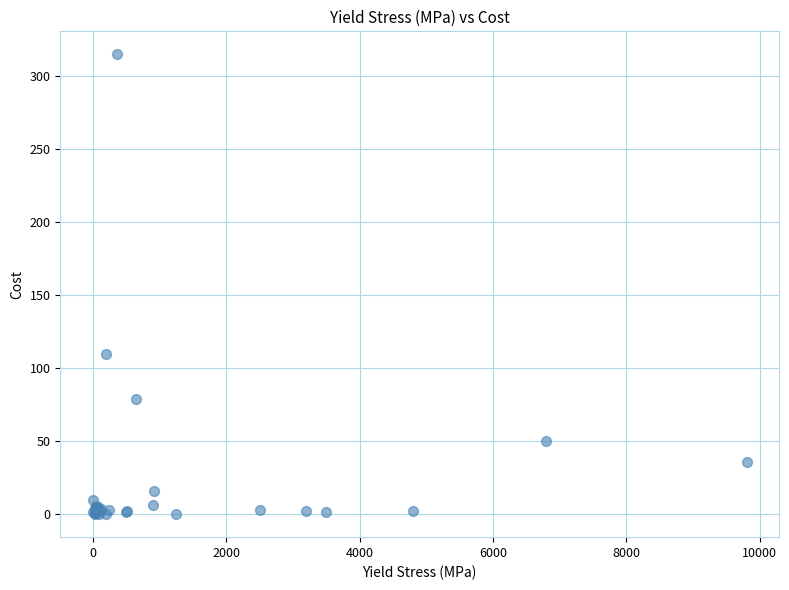

What Y value in the scatter plot is closest to 157?

110.0